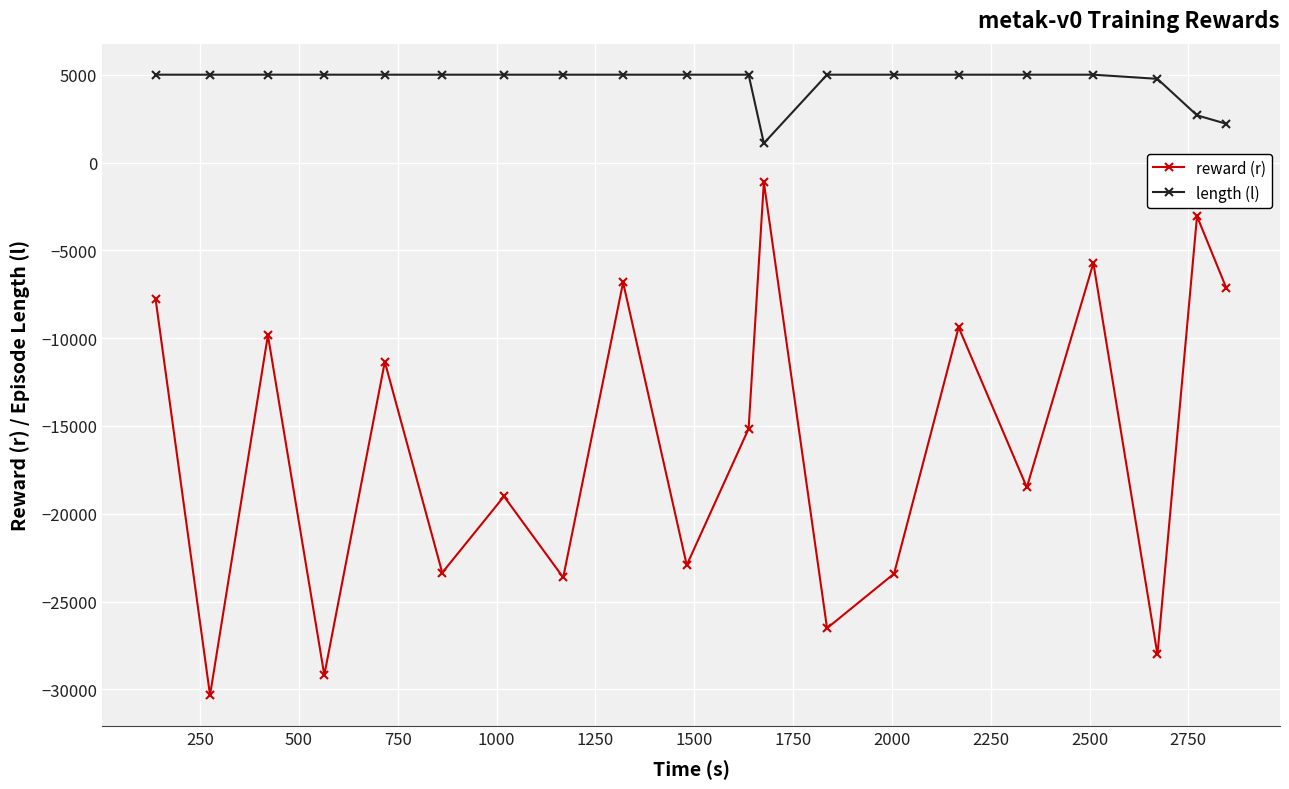

Is this an area chart (filled region under the line)?

No